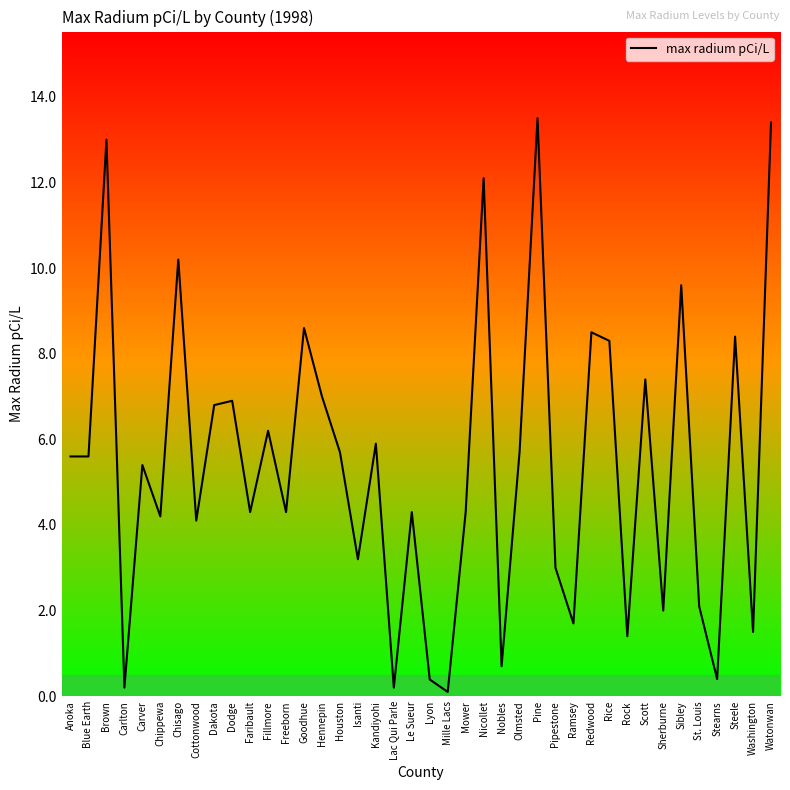

How many values are below 5?

19